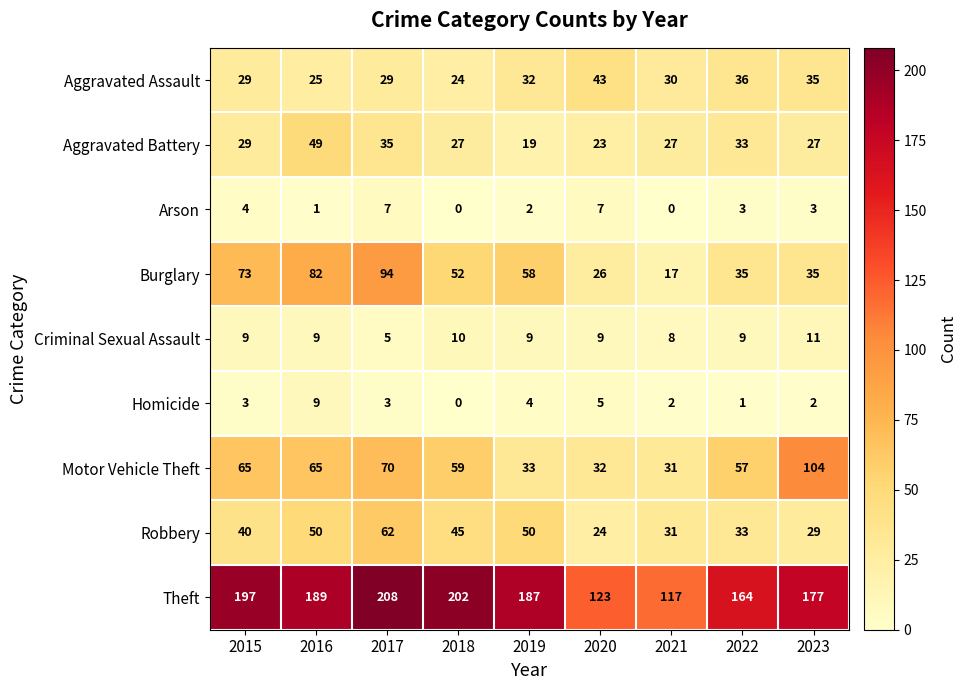

At which label is Theft closest to 162?

2022